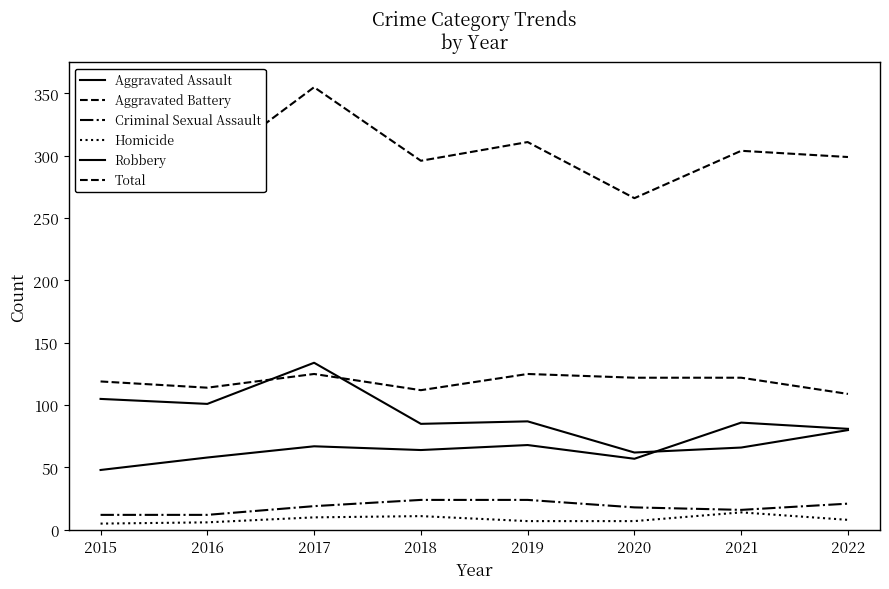

Where is the first local minimum for Robbery?

2016